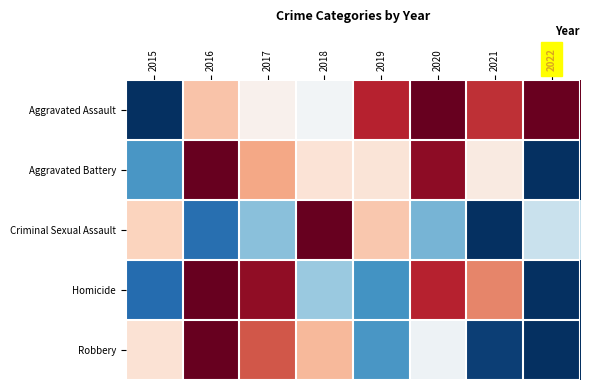

At 2017, list the series in order from largest to smallest.

Homicide, Robbery, Aggravated Battery, Aggravated Assault, Criminal Sexual Assault